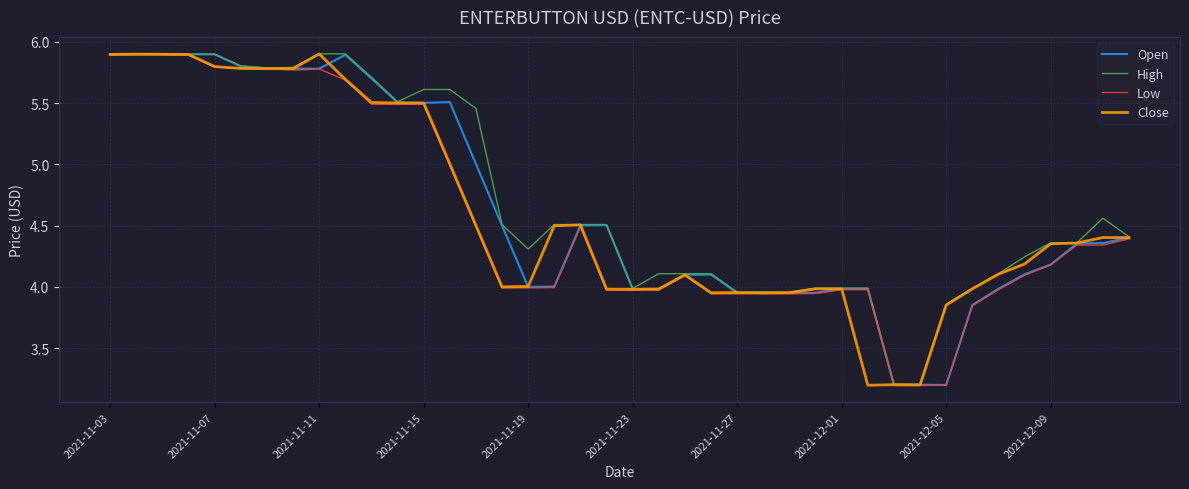

What is the greatest value displayed?

5.9